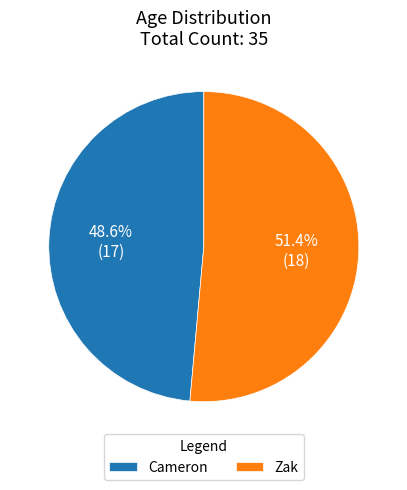

Between Zak and Cameron, which is larger?

Zak